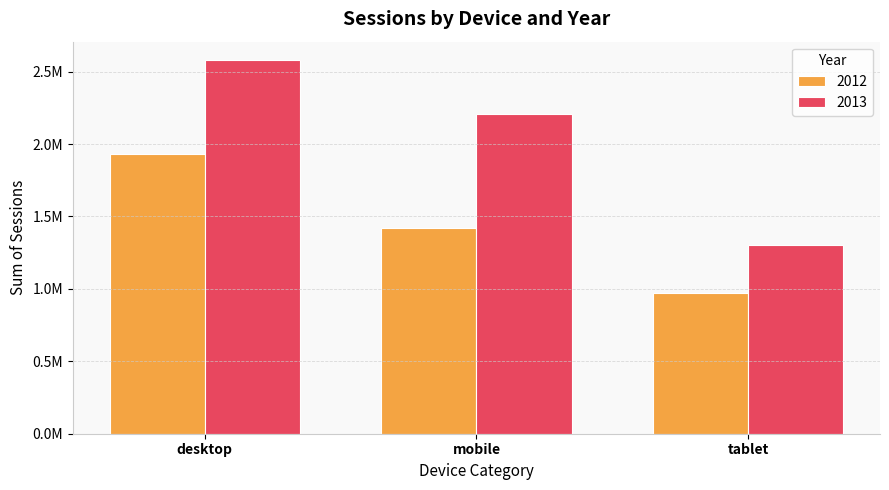

List the series in order of their overall mean, lowest first.

2012, 2013